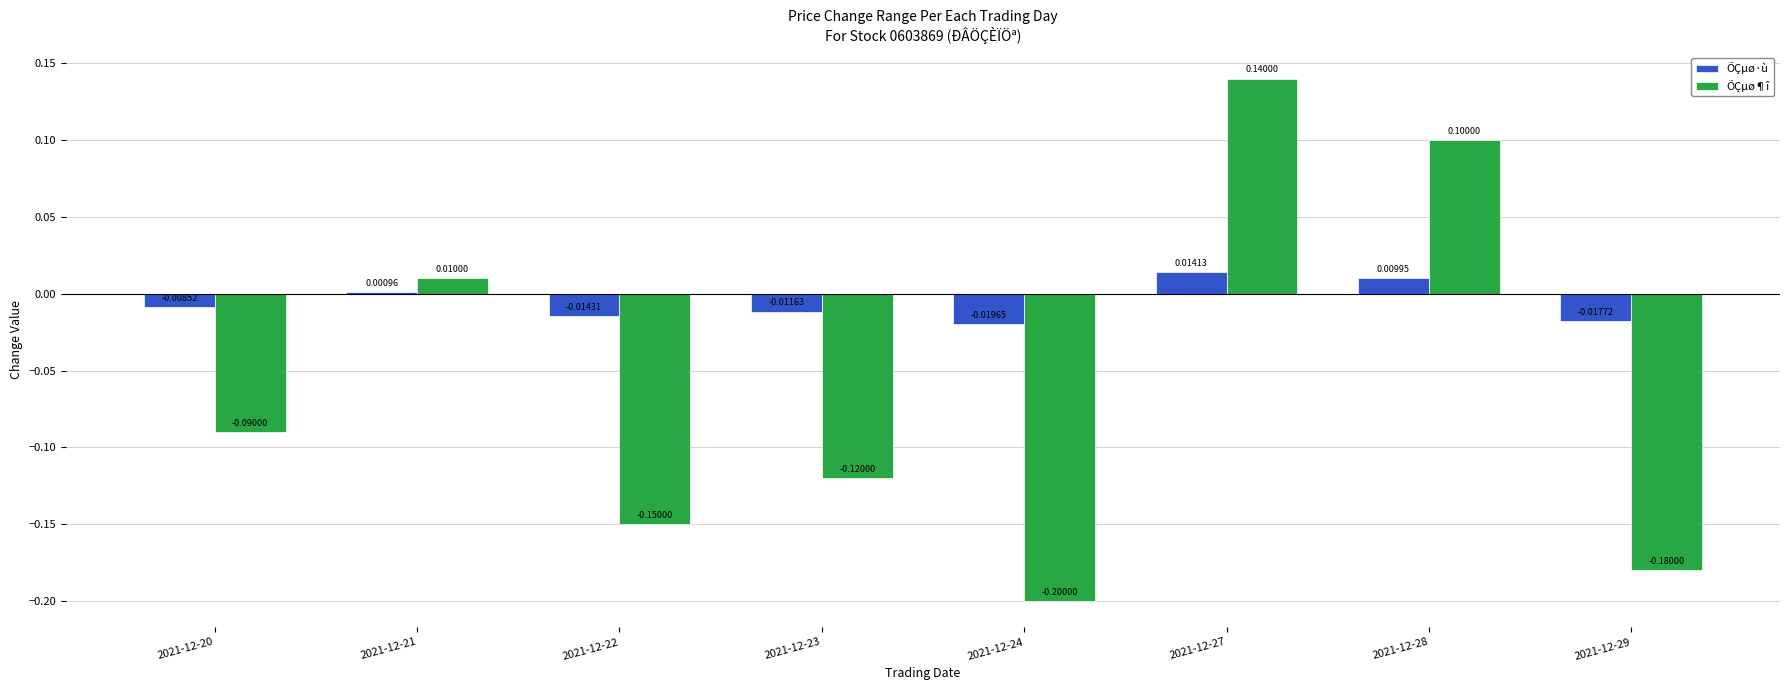

What is the greatest value displayed?

0.1